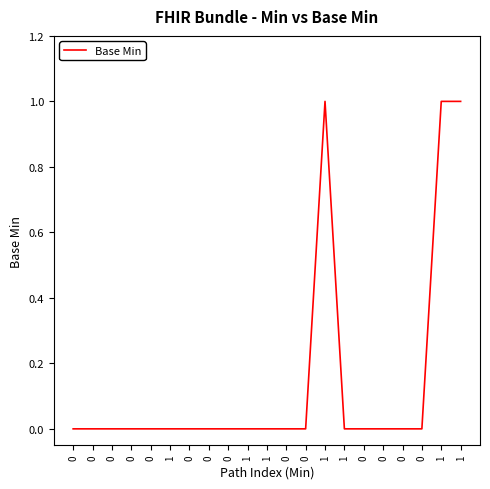

Is this an area chart (filled region under the line)?

No